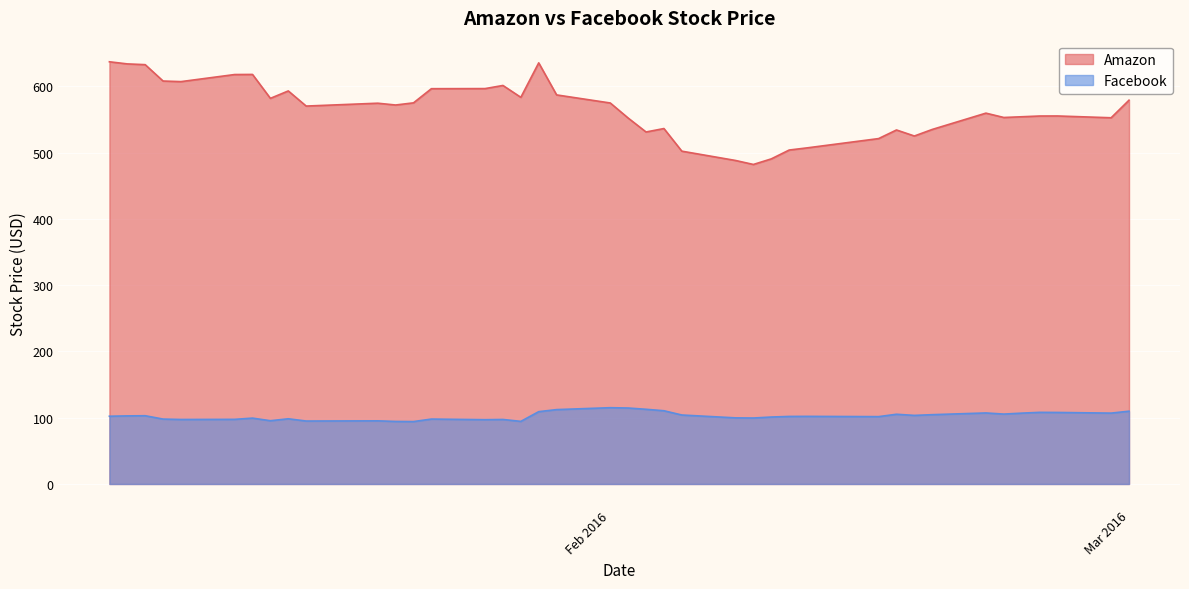

Reading left to right, transcribe all the data shown in this chart.

Amazon: 637.0	633.8	632.7	607.9	607.0	617.7	617.9	581.8	593.0	570.2	574.5	571.8	575.0	596.4	596.5	601.2	583.3	635.3	587.0	574.8	552.1	531.1	536.3	502.1	488.1	482.1	490.5	503.8	507.1	521.1	534.1	525.0	534.9	559.5	552.9	554.0	555.2	555.2	552.5	579.0
Facebook: 102.2	102.7	103.0	97.9	97.3	97.5	99.4	95.4	98.4	95.0	95.3	94.3	94.2	97.9	97.0	97.3	94.4	109.1	112.2	115.1	114.6	112.7	110.5	104.1	99.8	99.5	101.0	101.9	102.0	101.6	105.2	103.5	104.6	107.2	105.5	106.9	108.1	107.9	106.9	109.8